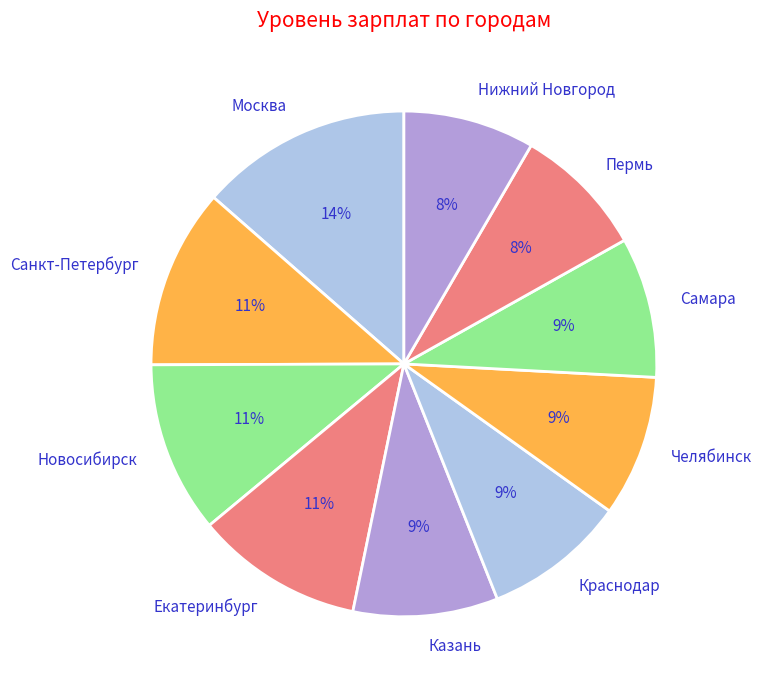

Is there a majority slice in this chart?

No